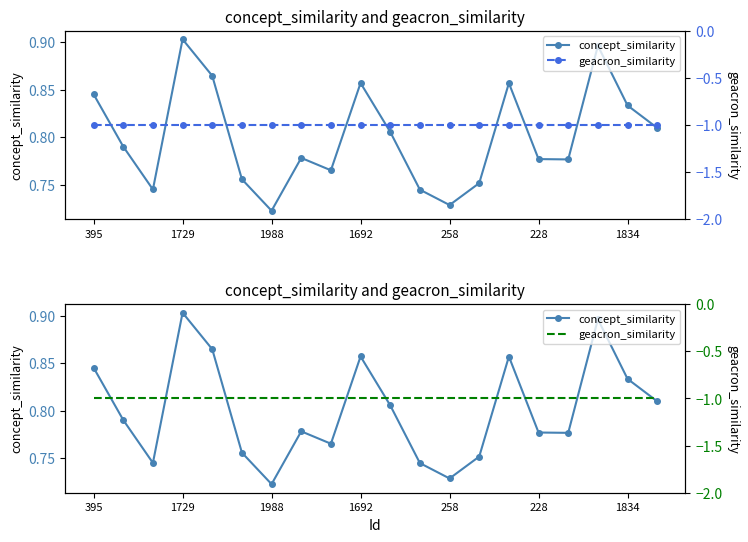

True or false: concept_similarity and geacron_similarity cross at least once.

False